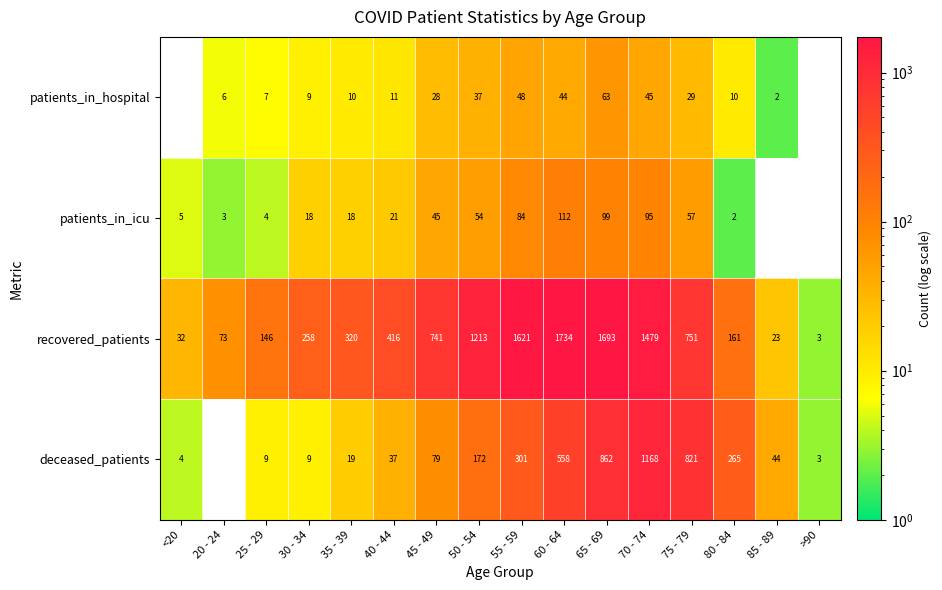

What is the total value across all series at 80 - 84?

438